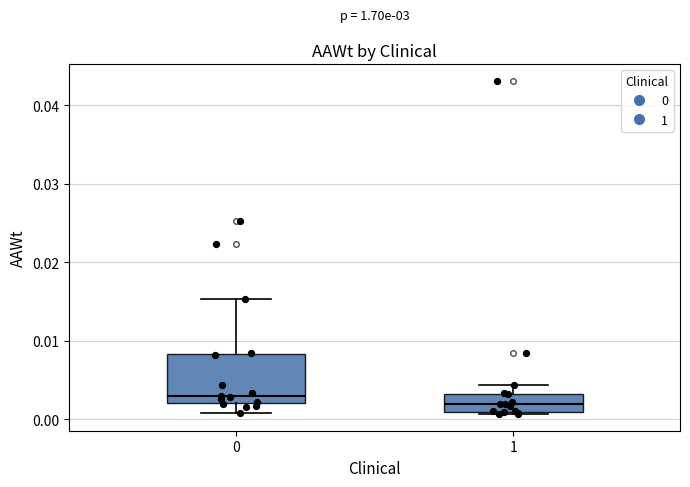

Reading left to right, read every box against the y-axis: the position of its median line, the range the box covers, and the ends of its whiskers. The values are not printed on the chart, so give them approximately, as read against the axis.

0: median 0.003, box 0.002 to 0.008, whiskers 0.001 to 0.015
1: median 0.002, box 0.001 to 0.003, whiskers 0.001 (just below the box's lower edge) to 0.004